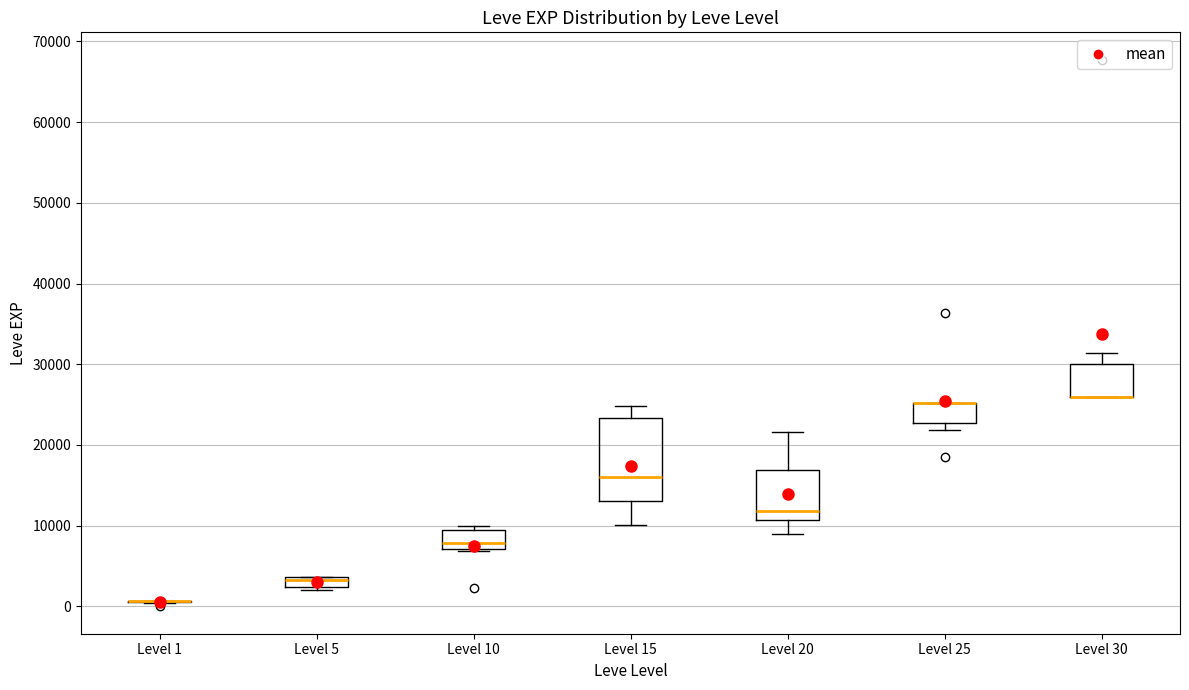

Where is the upper edge of the box for Level 30 on the y-axis? The values are not printed on the chart, so give them approximately, as read against the axis.

30000